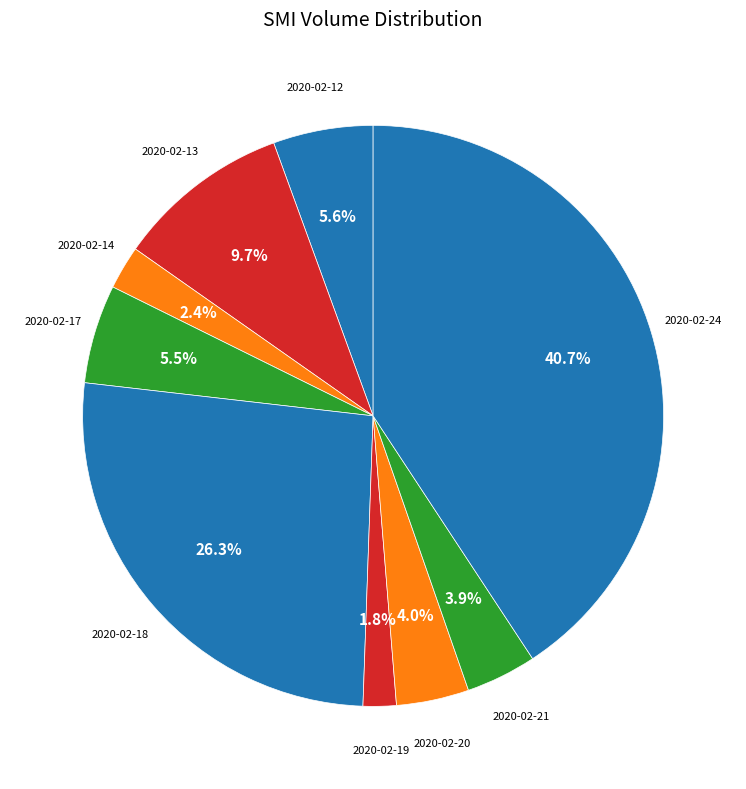

Count the number of slices in the pie.

9